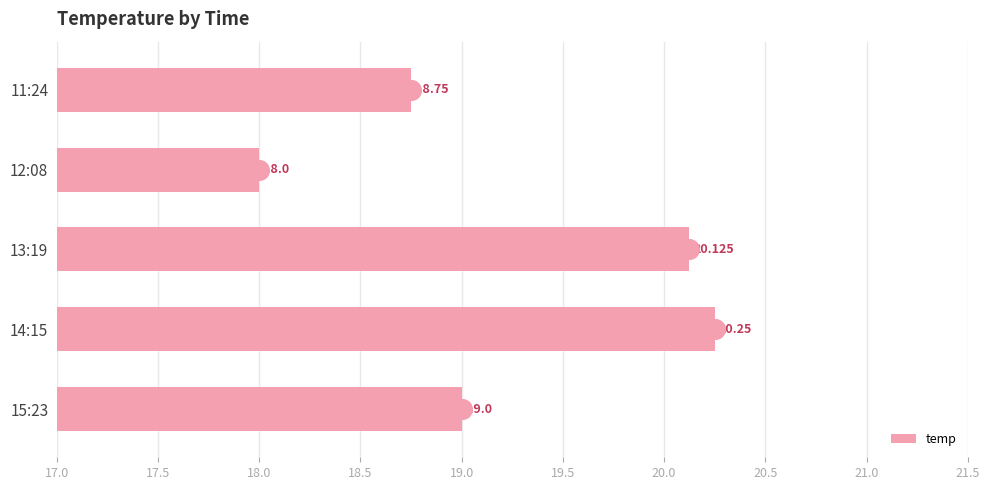

Approximately how many times larger is the value at 15:23 compared to 14:15?

0.9